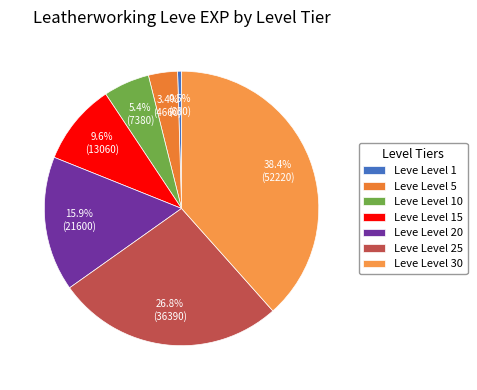

What portion of the pie excludes Leve Level 5?

96.6%